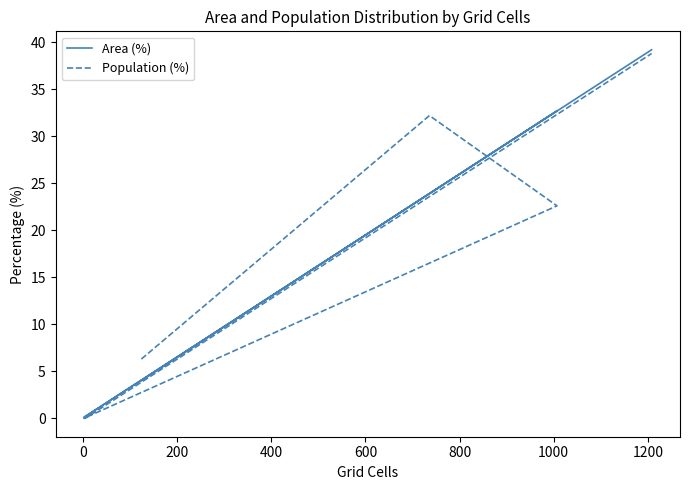

What is the sum of all Population (%) values?

99.9